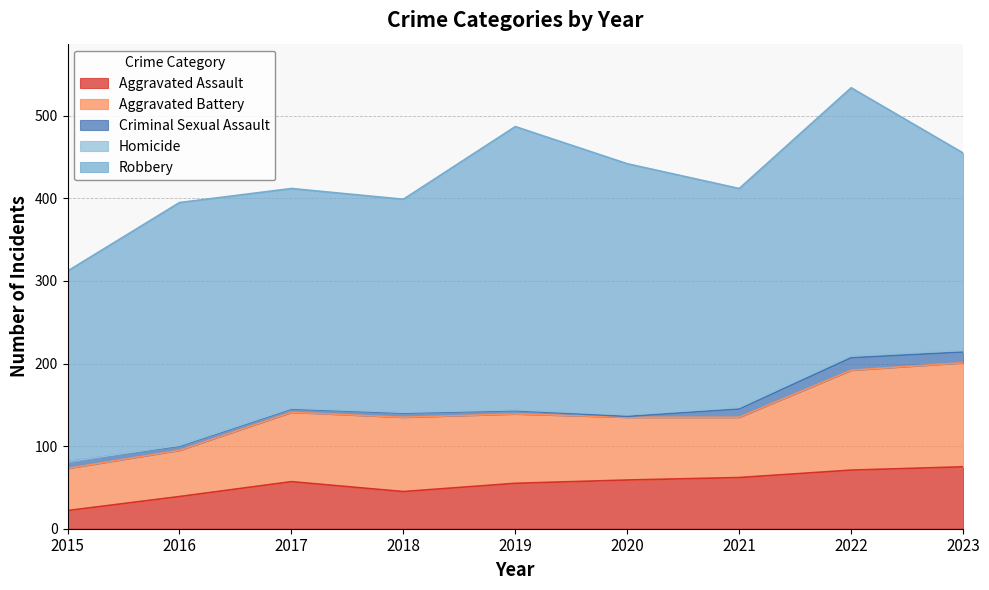

The value of Aggravated Assault at 2021 is 36. True or false?

False